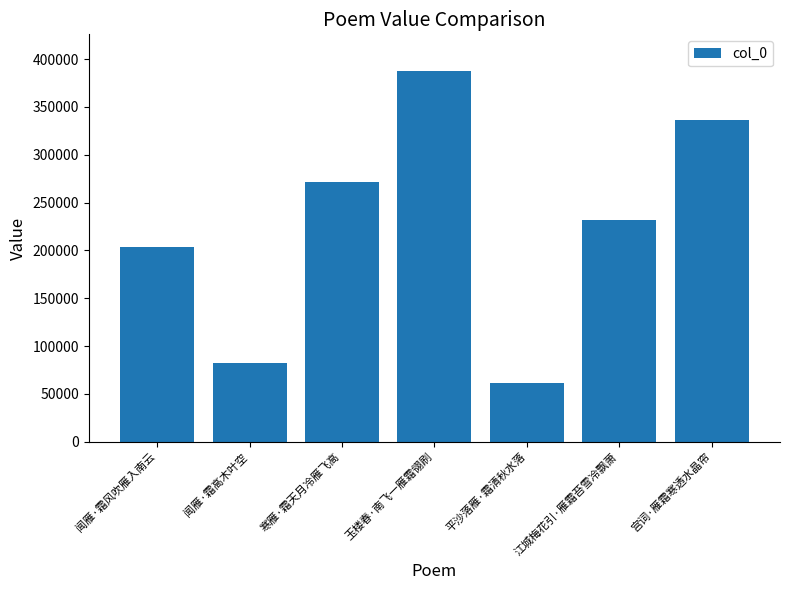

What is the difference between the second highest and minimum values?

275230